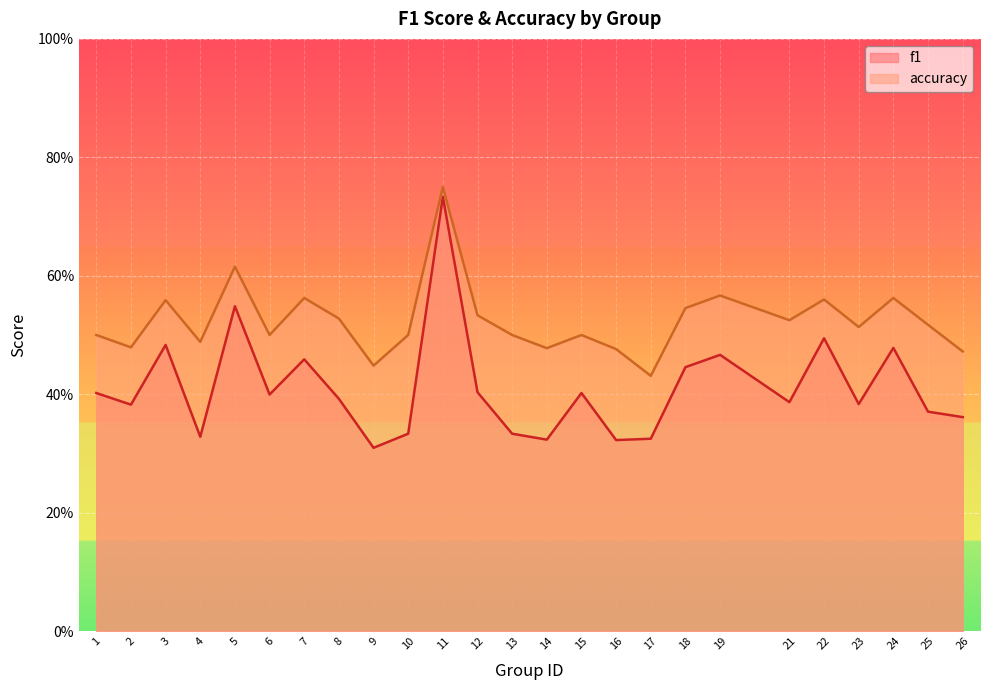

Which series has the widest spread of values?

f1